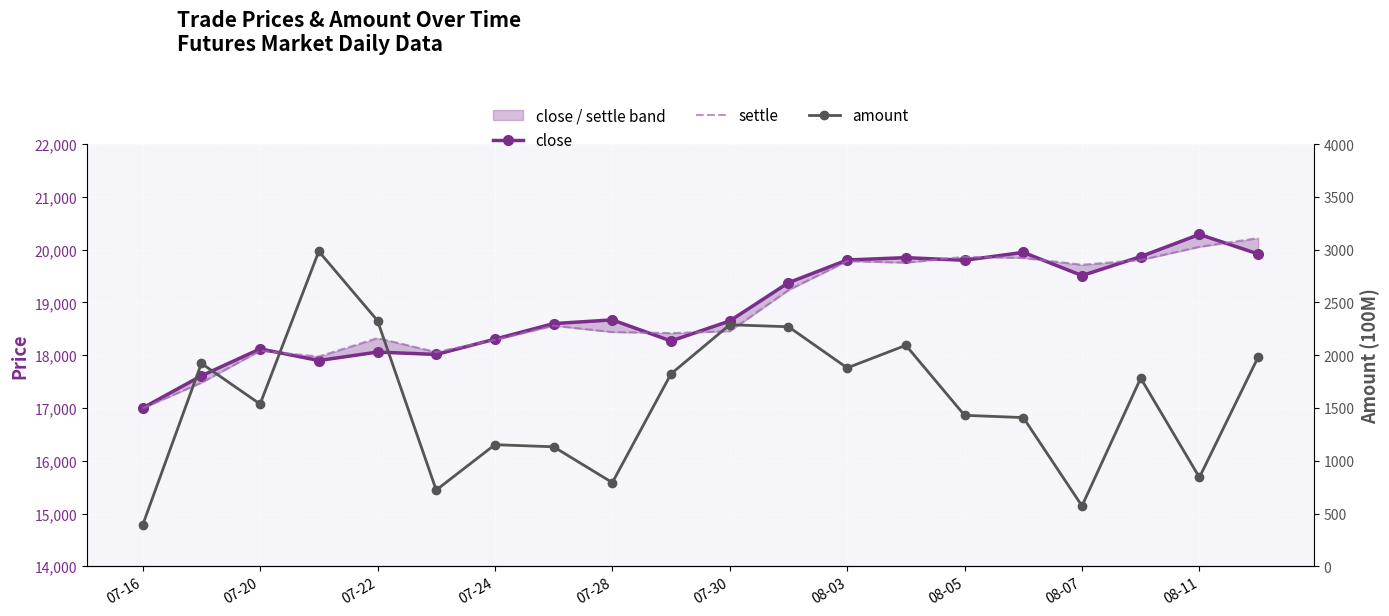

What is the sum of the amount values at 08-11 and 07-30?

3131.3